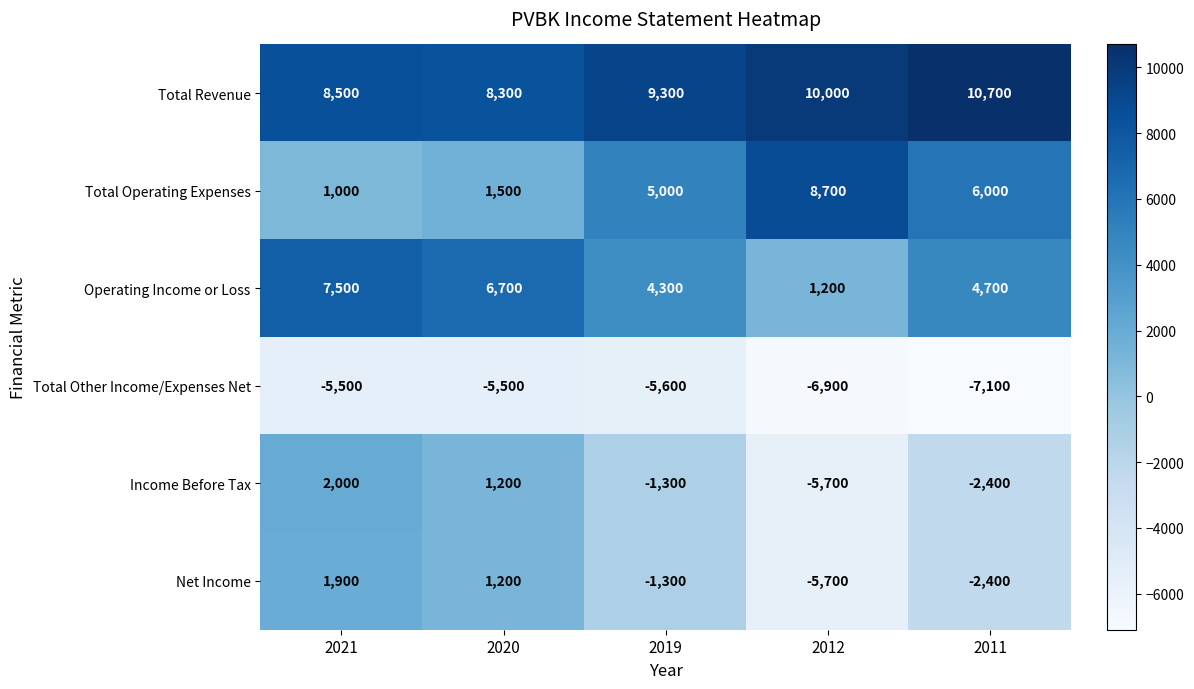

Is it true that Total Revenue equals 8300 at 2020?

True